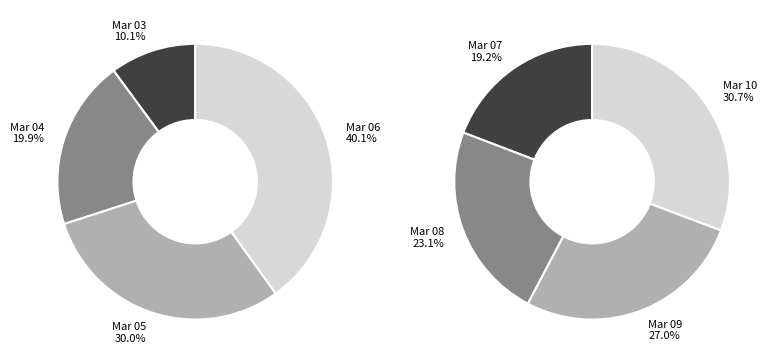

Does 2020-03-09 account for over 50% of the chart?

No